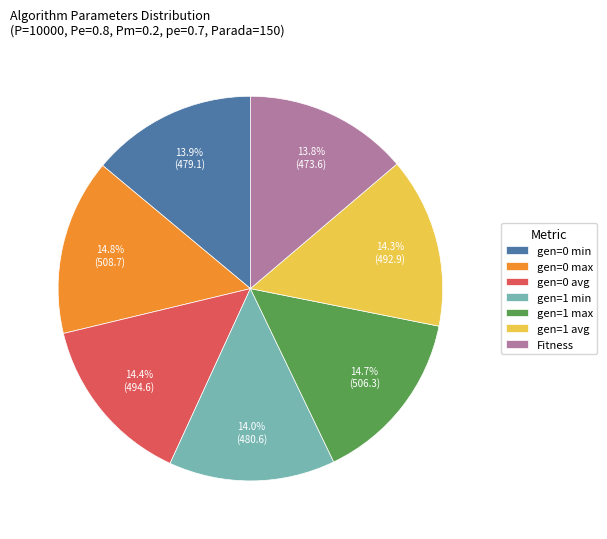

What is the total percentage of gen=0 max and gen=0 avg?

29.2%